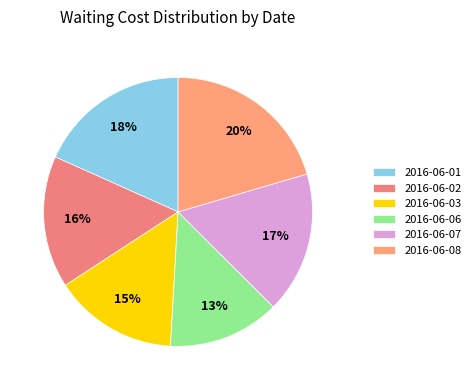

True or false: 2016-06-08 accounts for 20% of the total.

True